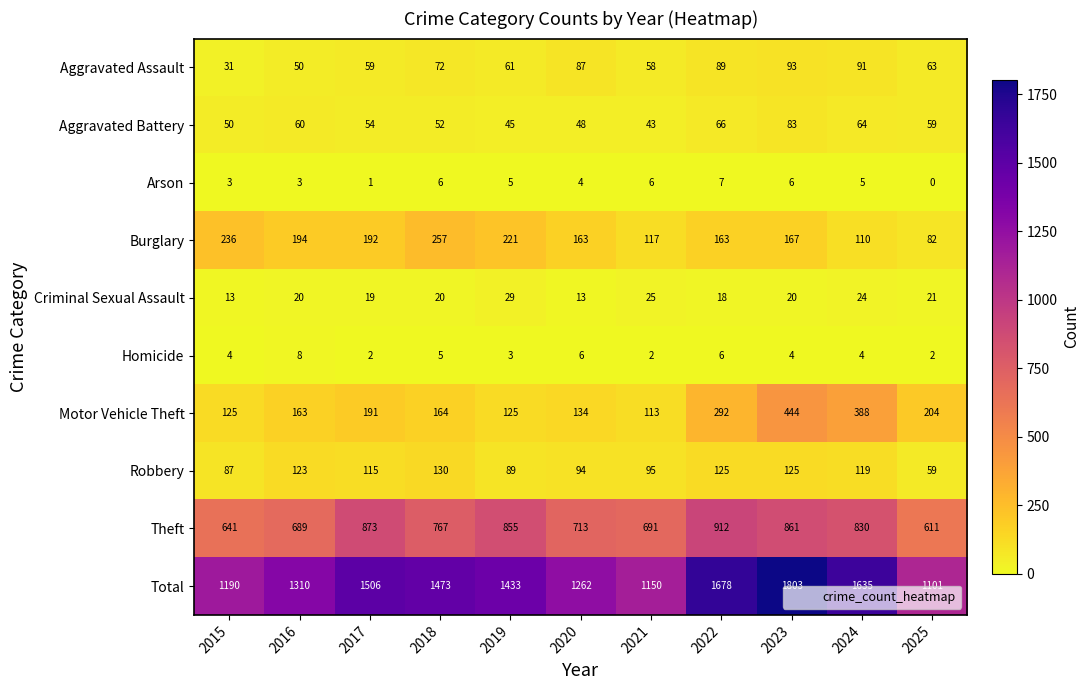

True or false: Criminal Sexual Assault has a value of 24 at 2024.

True